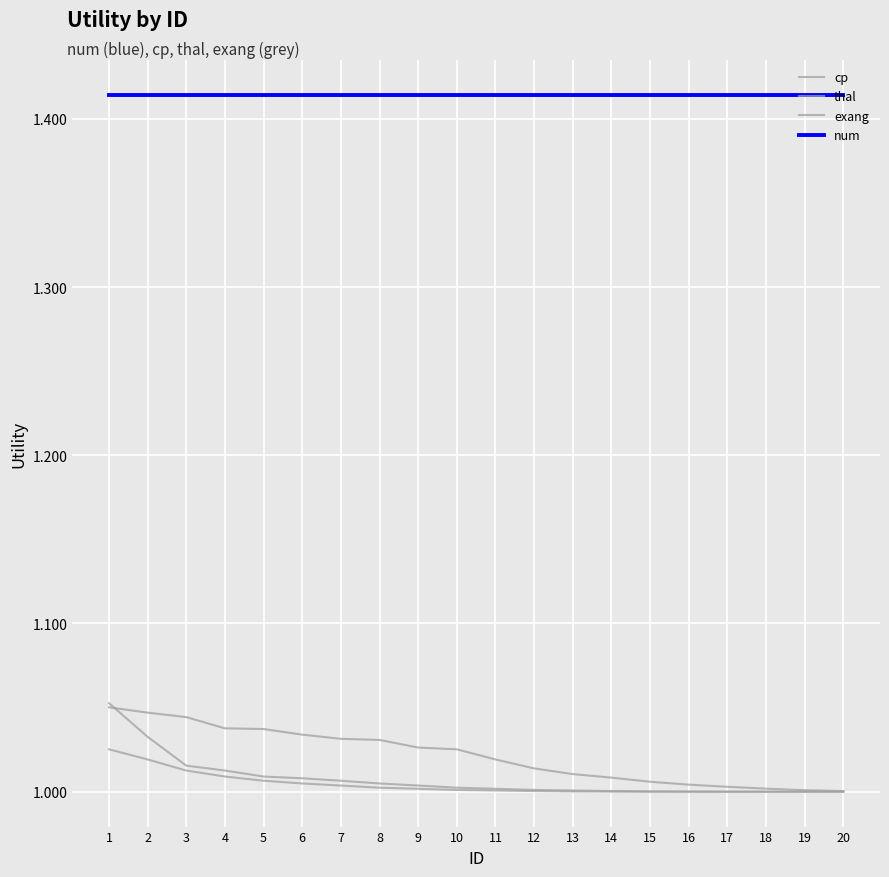

True or false: thal has more than 2 points higher than both neighbors.

False